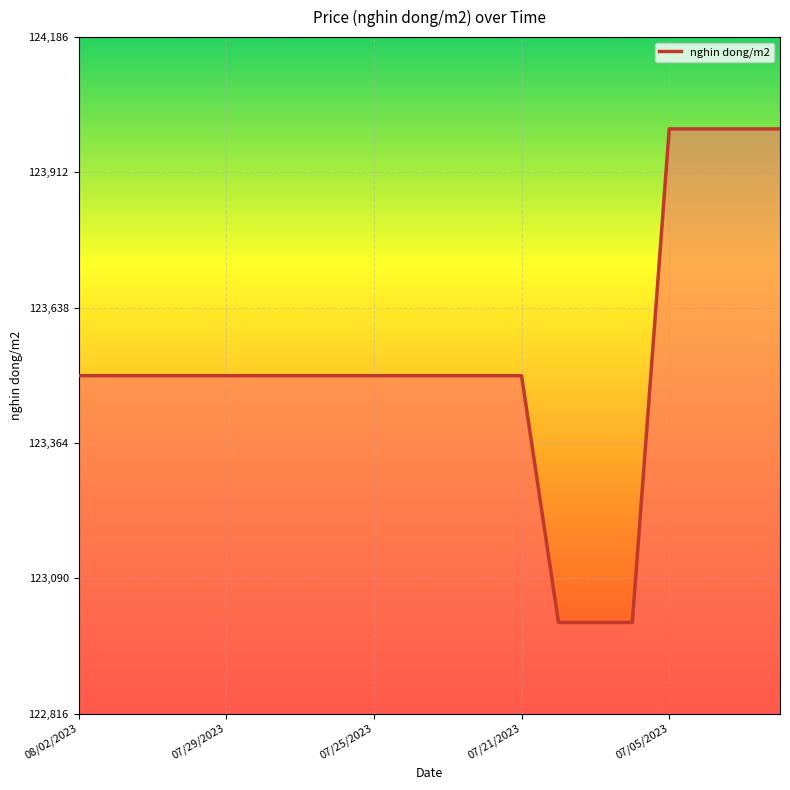

How many lines are shown in the chart?

1